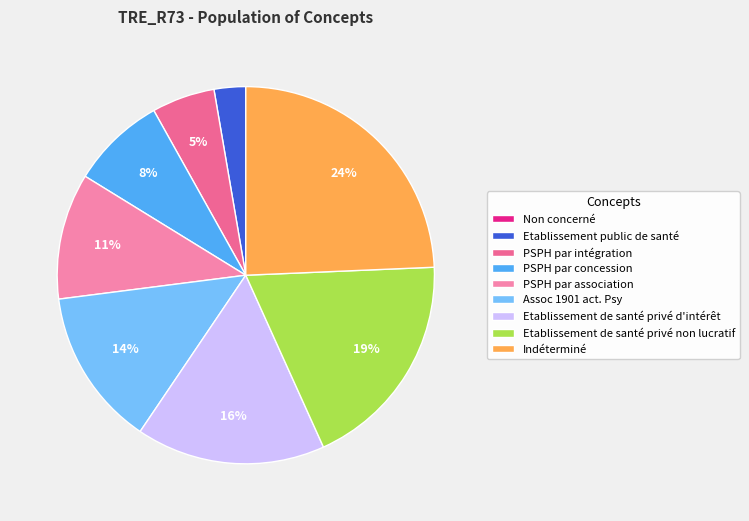

Is it true that Etablissement public de santé is 3% of the pie?

True